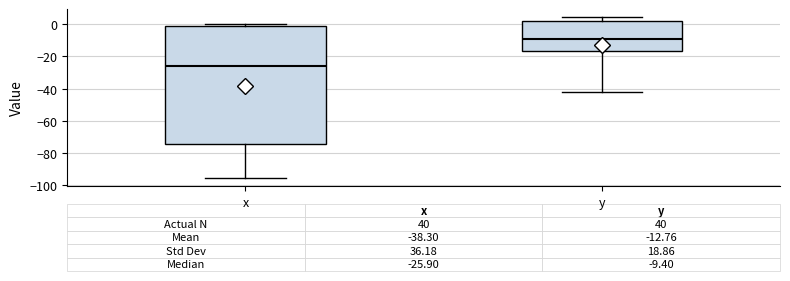

Which box is the tallest, from its lower edge to its upper edge?

x